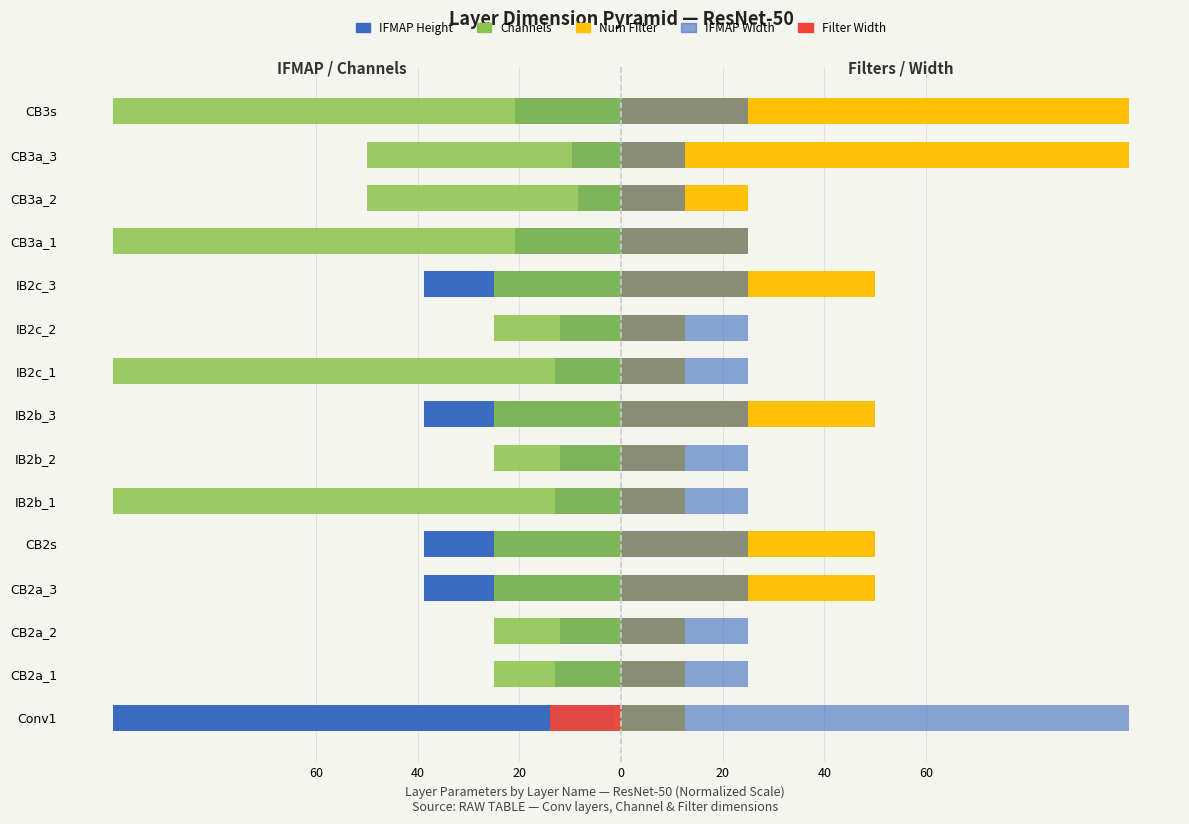

The value of Num Filter at IB2b_3 is 19.0. True or false?

False